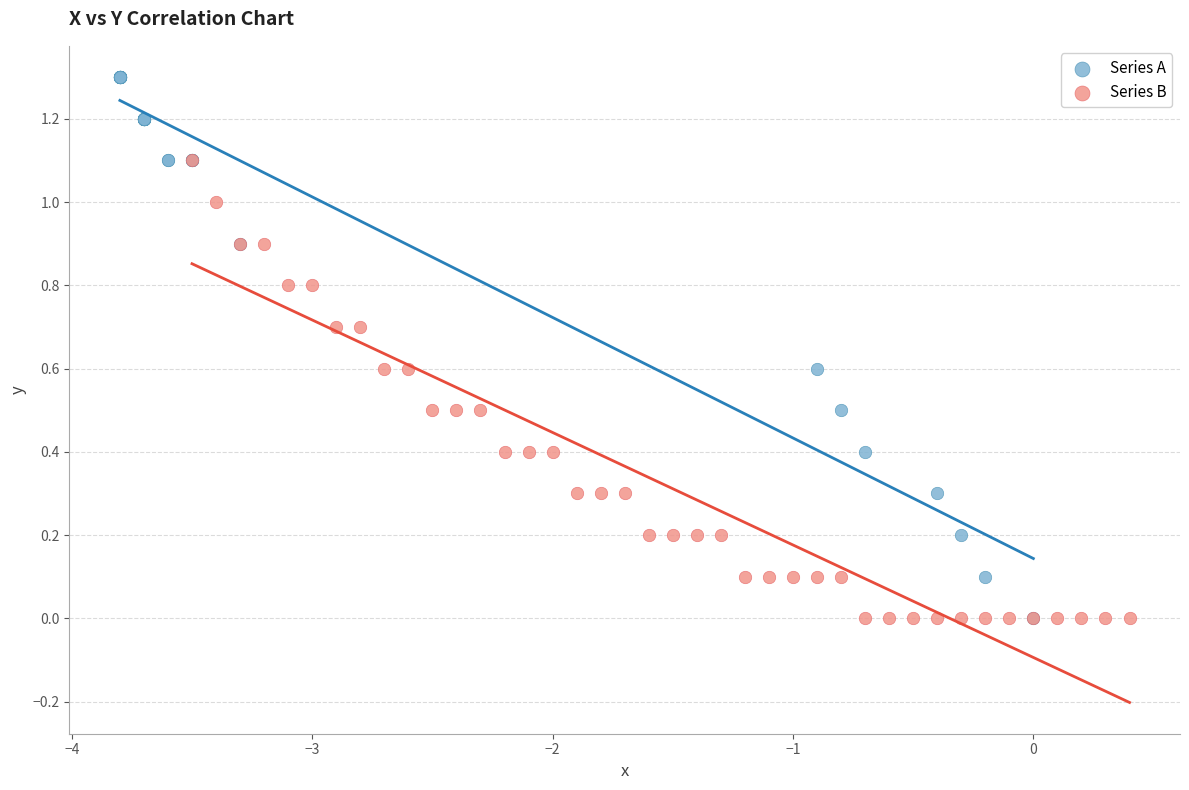

Which series contains the highest Y value?

Series A